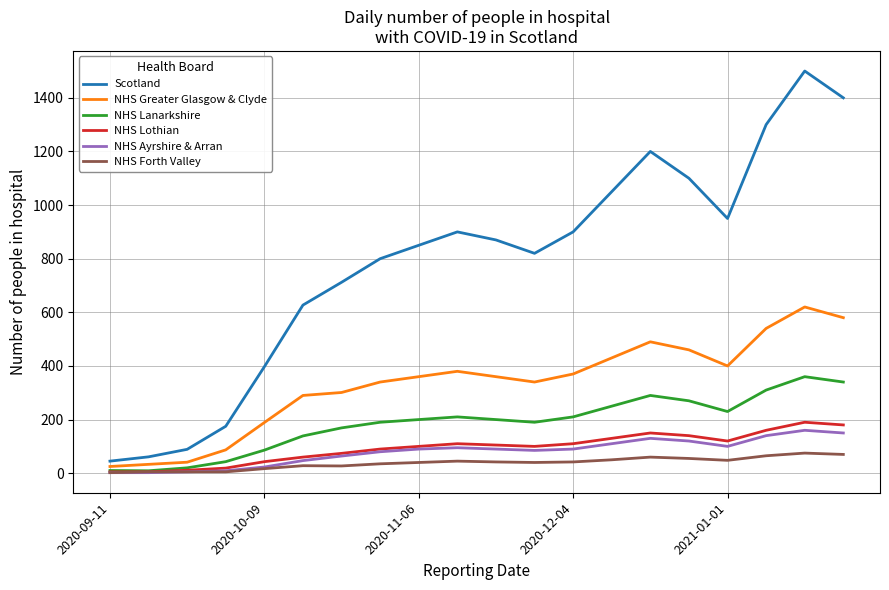

True or false: NHS Ayrshire & Arran and Scotland cross at least once.

False